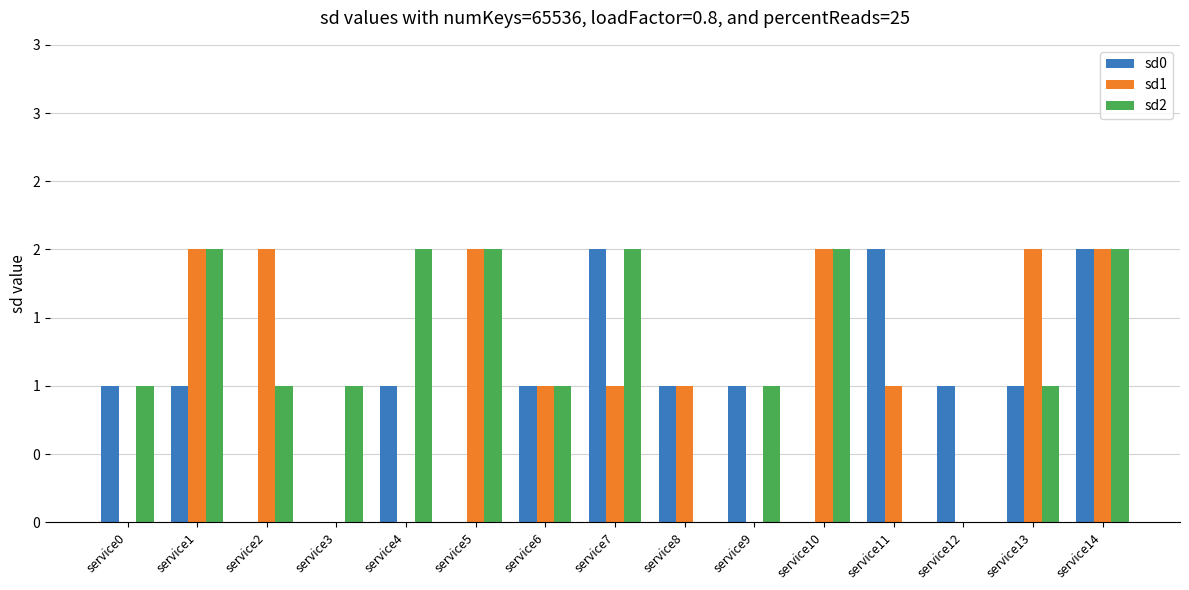

What are all the series names shown in the legend?

sd0, sd1, sd2